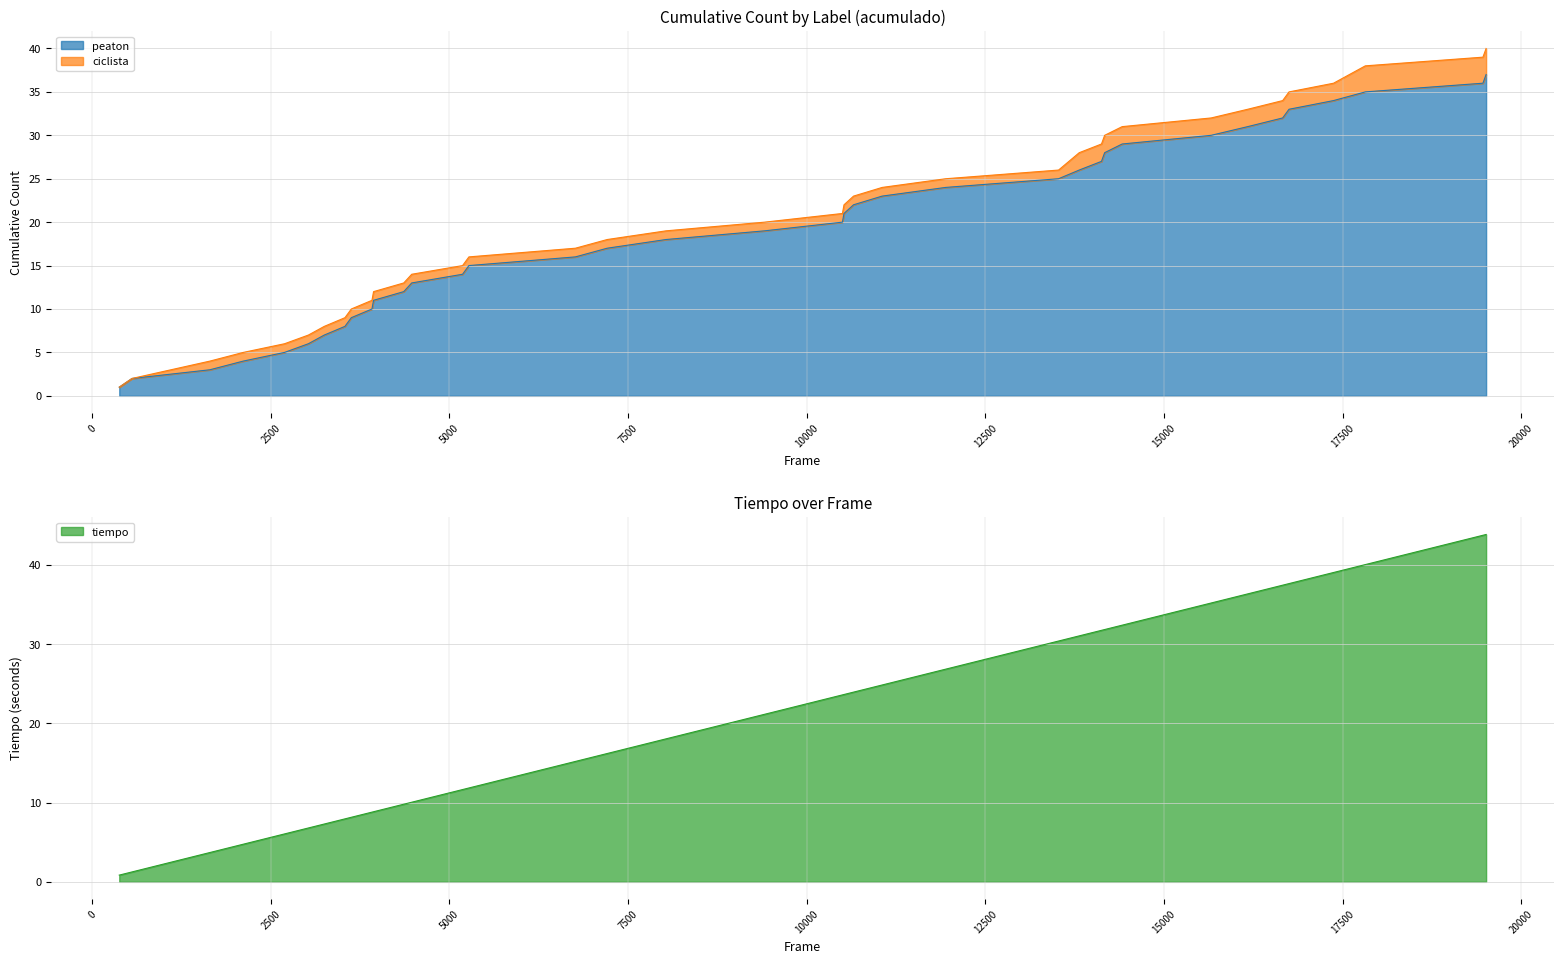

What is the highest value of the peaton series?

37